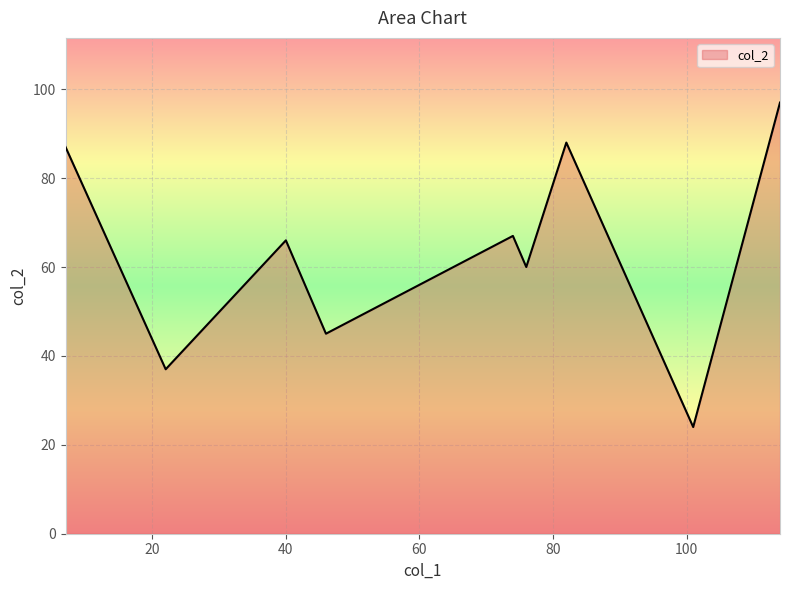

What is the maximum value shown in the chart?

97